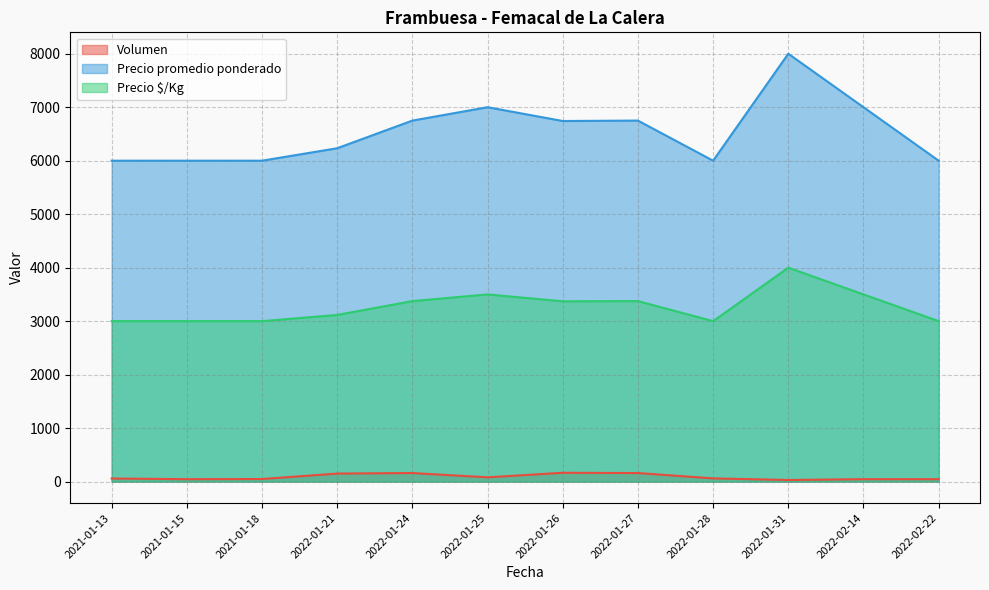

List the labels in order of Precio $/Kg value, smallest first.

2021-01-13, 2021-01-15, 2022-02-22, 2022-01-28, 2021-01-18, 2022-01-21, 2022-01-26, 2022-01-24, 2022-01-27, 2022-01-25, 2022-02-14, 2022-01-31